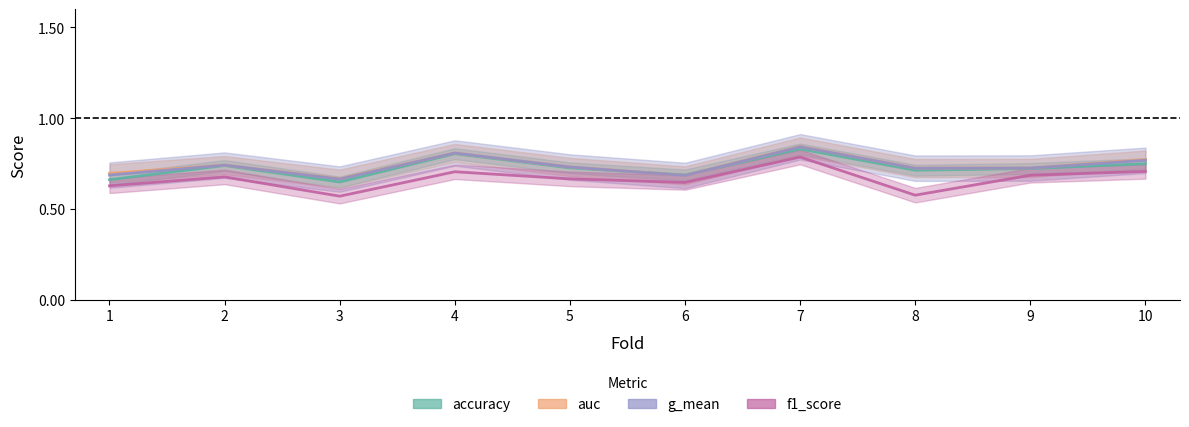

Is the value of auc at 1 greater than the value of accuracy at 10?

No